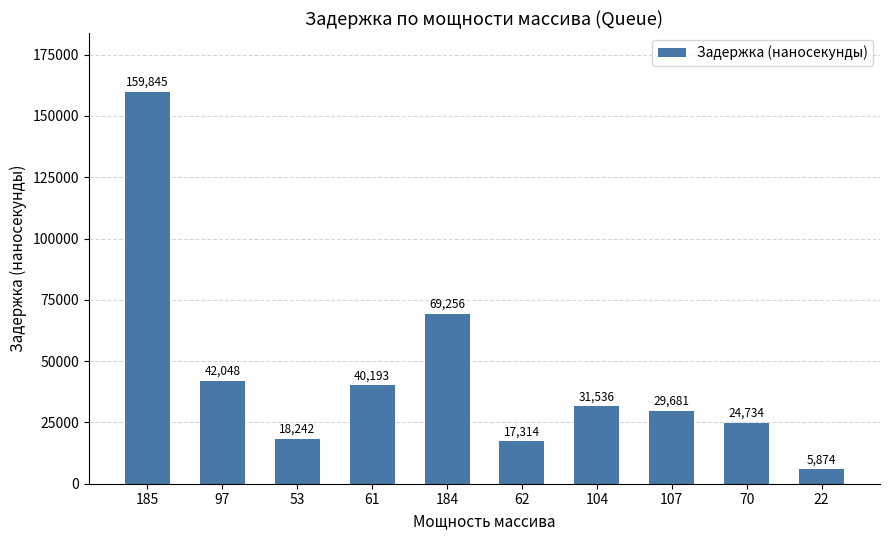

Which label corresponds to the smallest value in the chart?

22